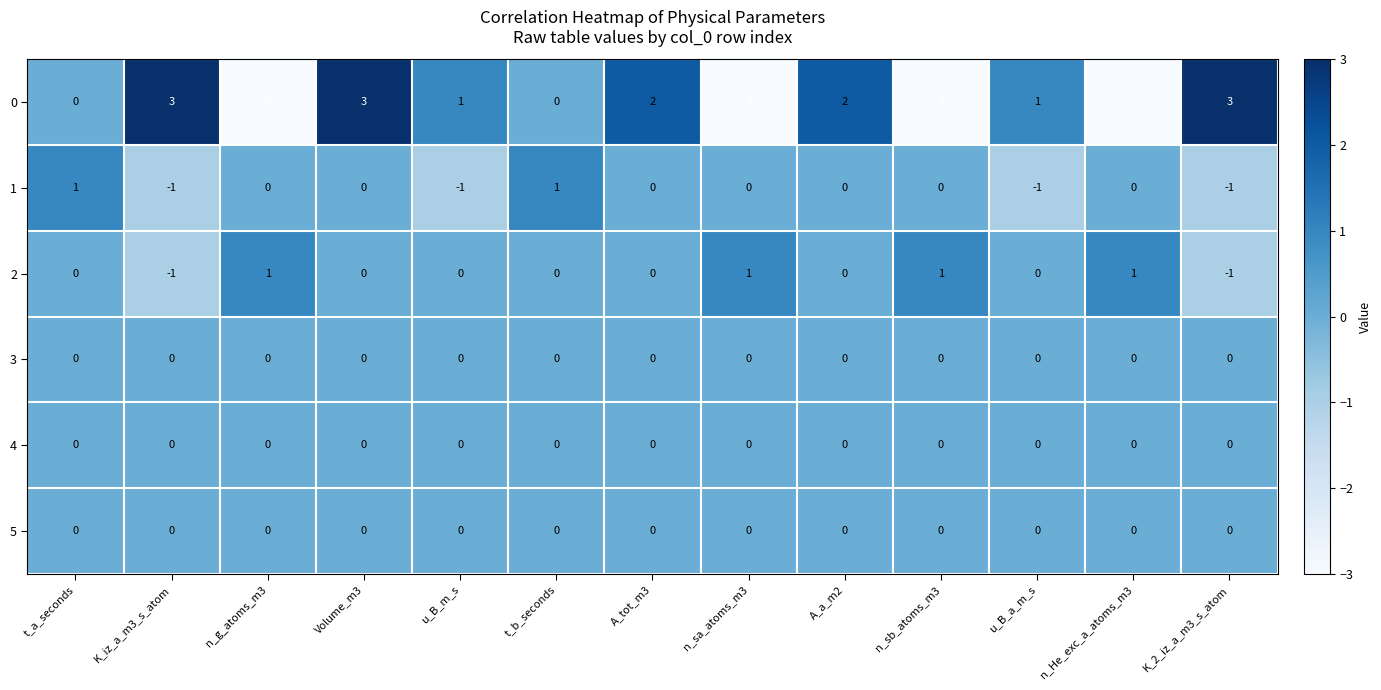

What is the spread (max minus min) of values at K_iz_a_m3_s_atom?

4